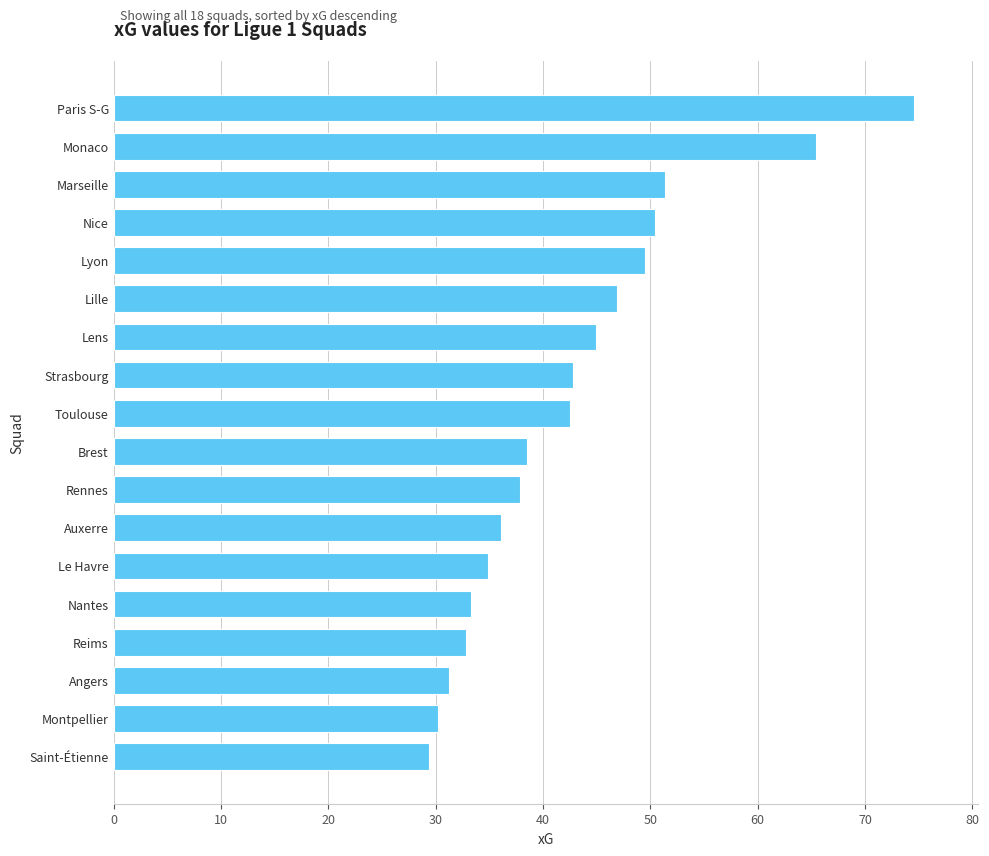

How many data points does each series have?

18